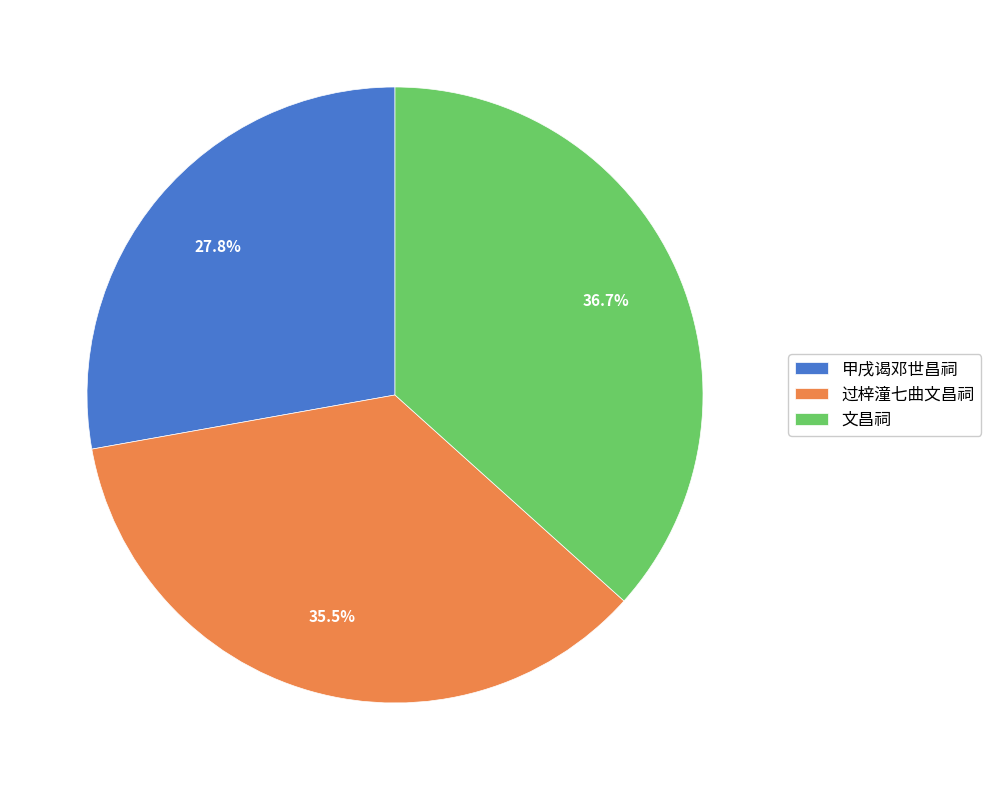

What percentage is NOT represented by 甲戌谒邓世昌祠?

72.2%